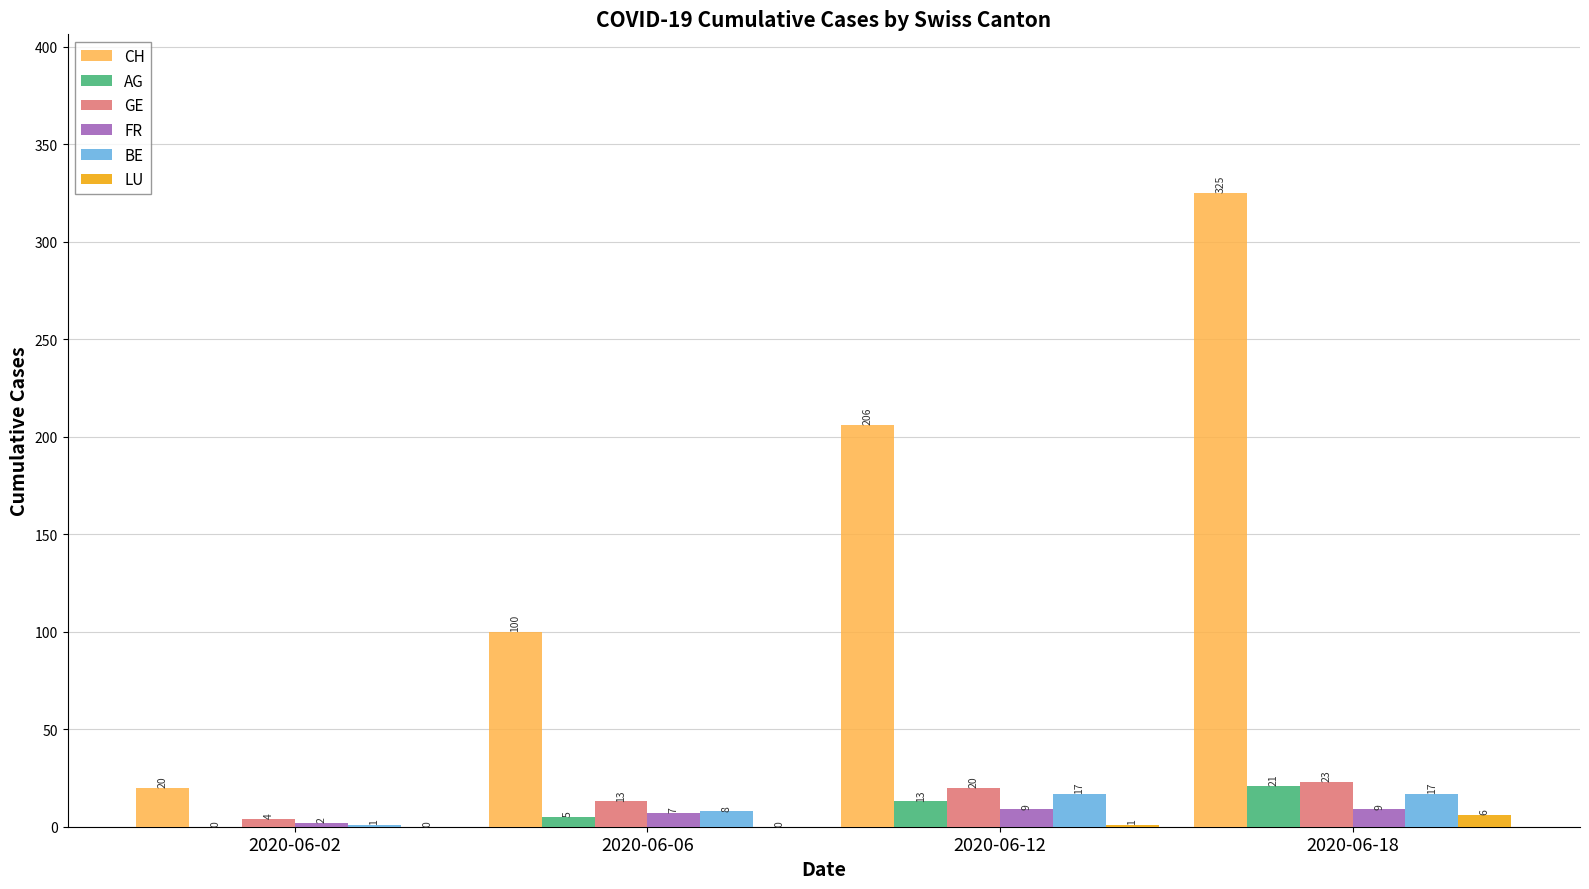

What is the highest value of the CH series?

325